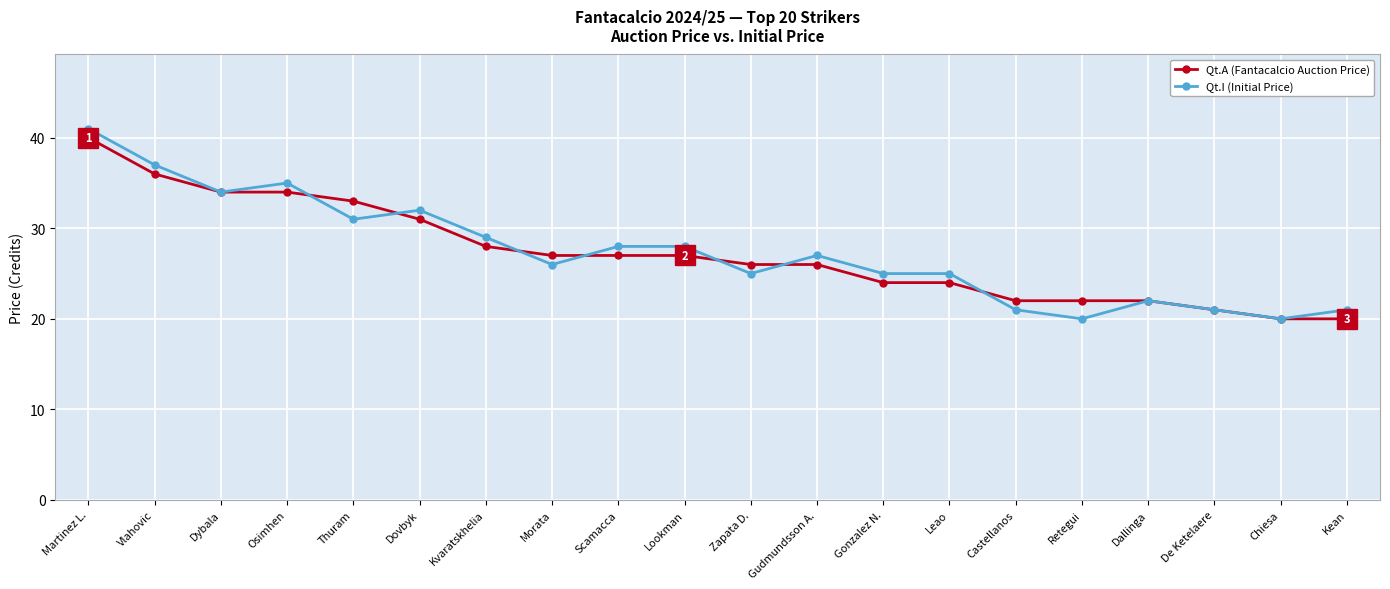

At which label is Qt.A (Fantacalcio Auction Price) closest to 30?

Dovbyk